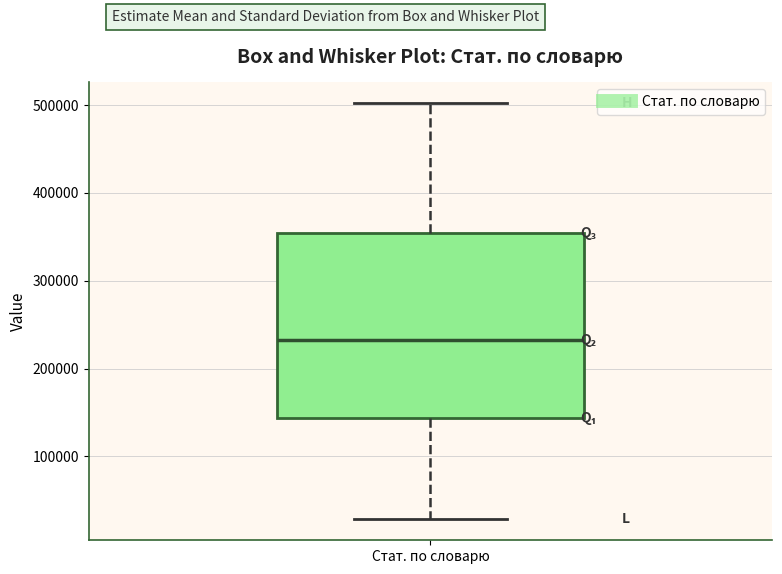

Read this box plot against the y-axis: the position of the median line, the range covered by the box, and the ends of both whiskers. The values are not printed on the chart, so give them approximately, as read against the axis.

median 230000, box 140000 to 350000, whiskers 30000 to 500000